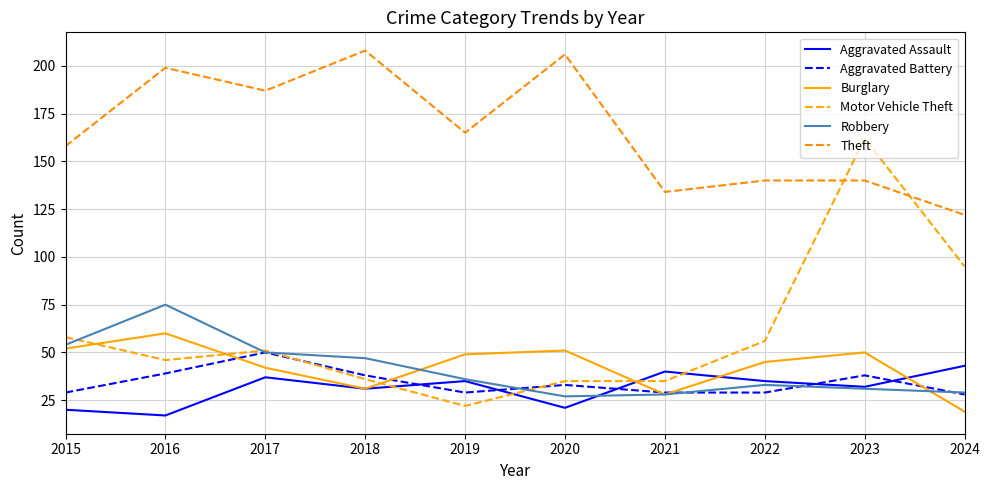

What is the sum of all Aggravated Assault values?

311